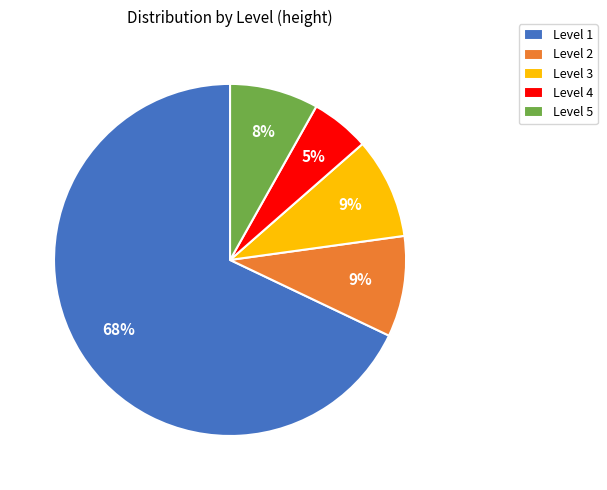

True or false: Level 1 accounts for 94% of the total.

False